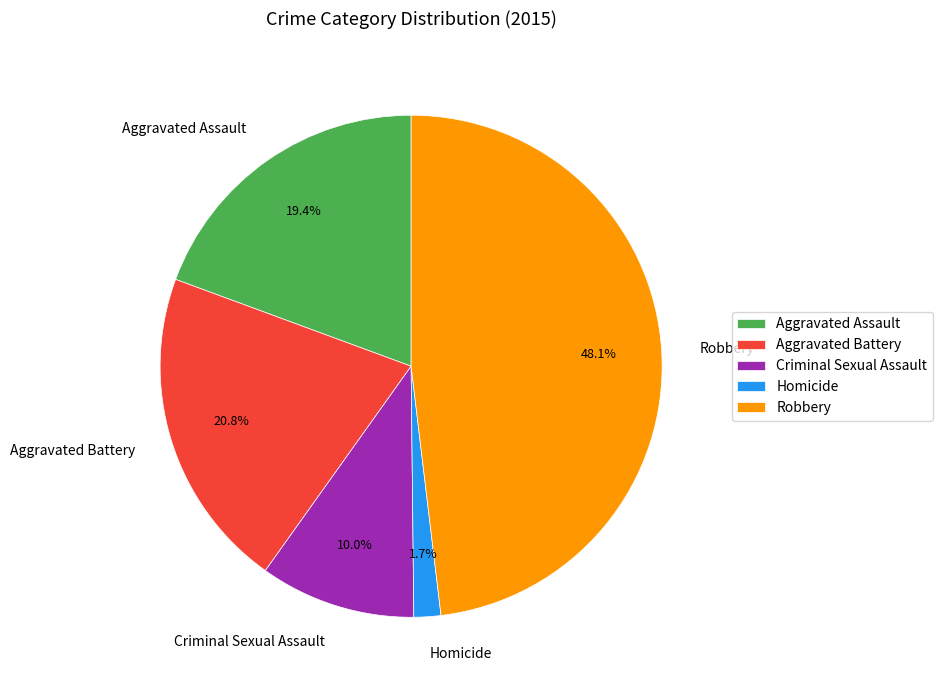

What percentage is the Criminal Sexual Assault slice, to the nearest percent?

10%